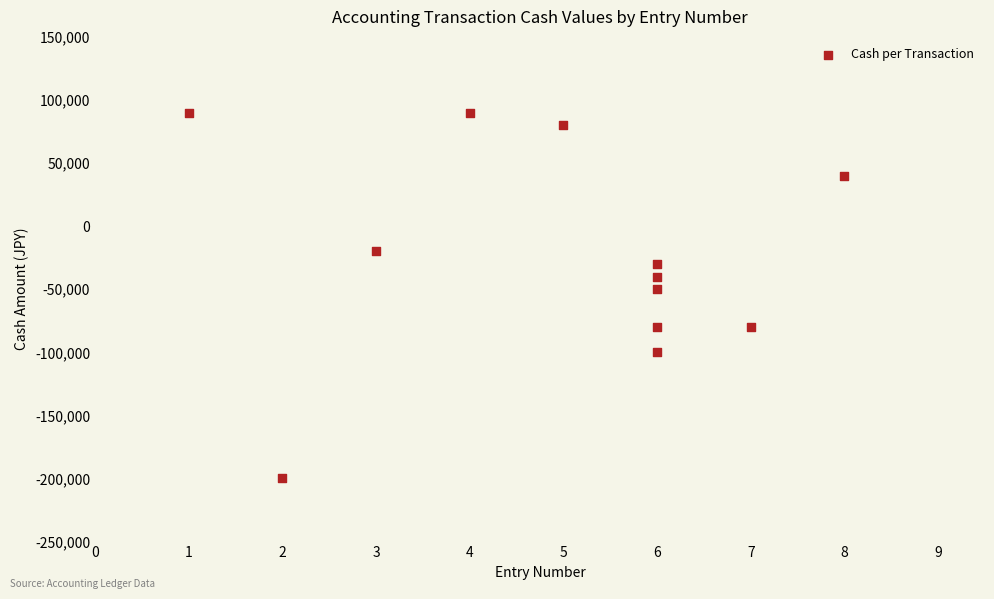

What is the range of Y values (max minus min)?

290000